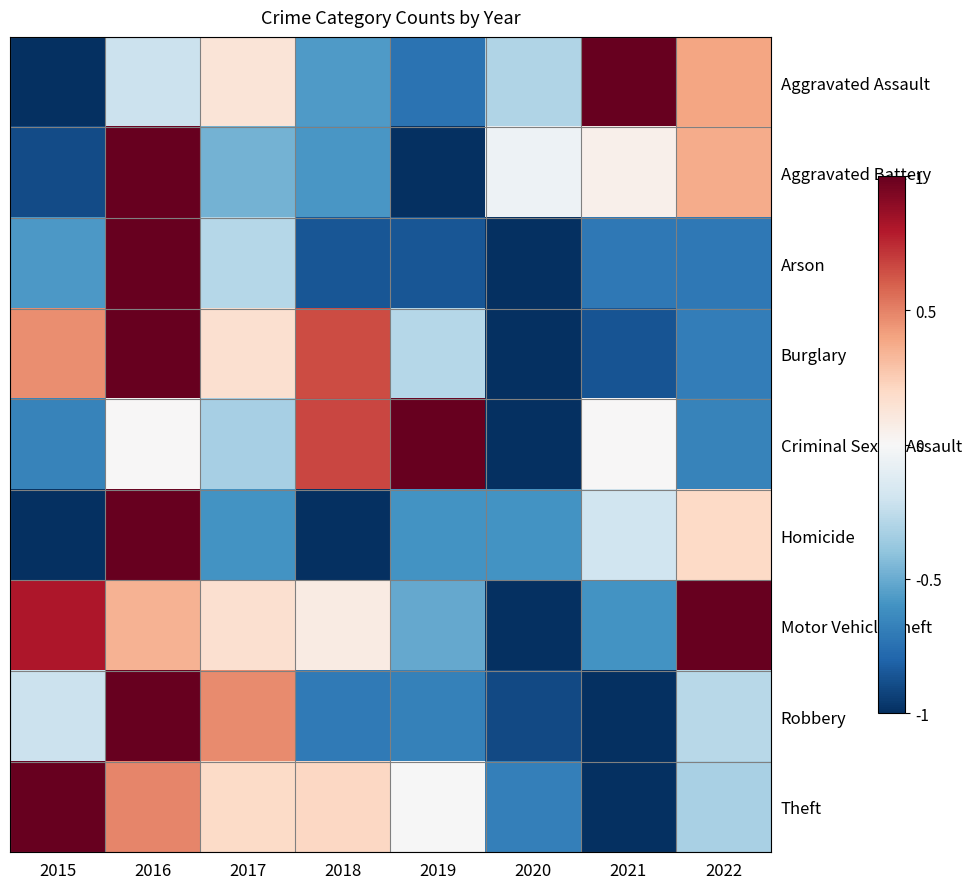

How many data points does each series have?

8